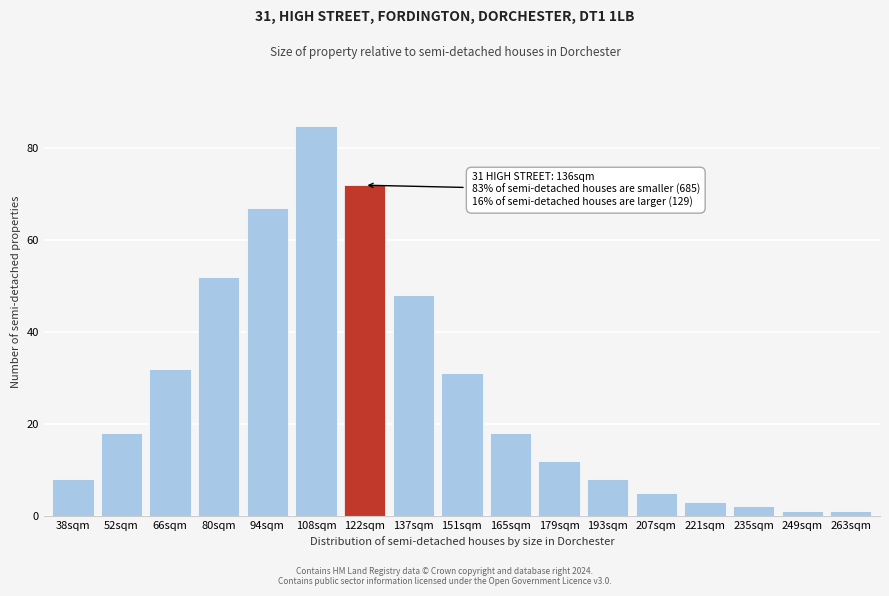

Reading right to left, list all the values displayed in this chart.

263sqm=1	249sqm=1	235sqm=2	221sqm=3	207sqm=5	193sqm=8	179sqm=12	165sqm=18	151sqm=31	137sqm=48	122sqm=72	108sqm=85	94sqm=67	80sqm=52	66sqm=32	52sqm=18	38sqm=8